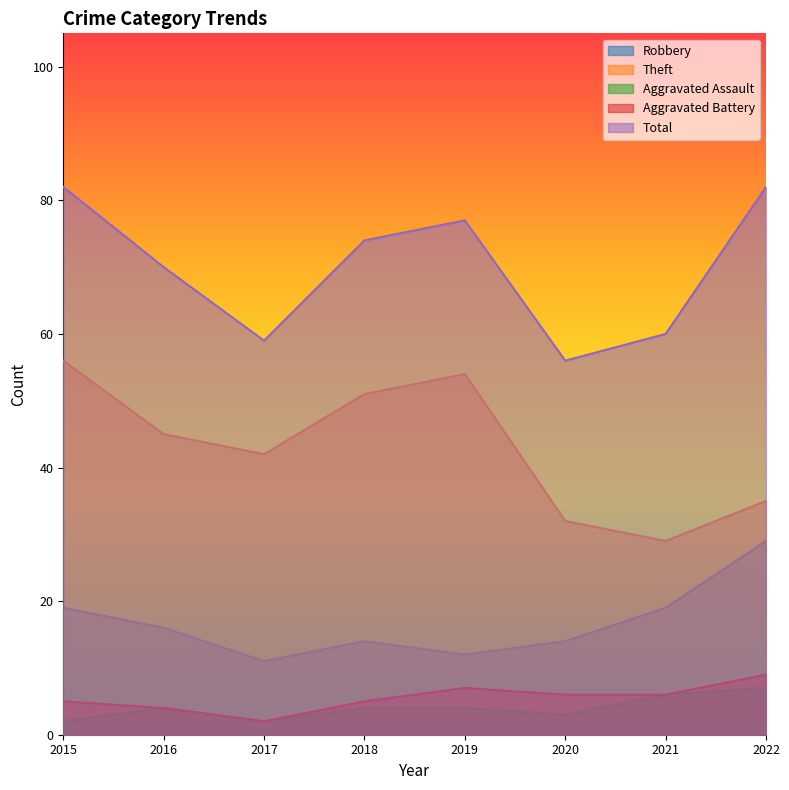

Which category has the lowest value in the Aggravated Assault series?

2015